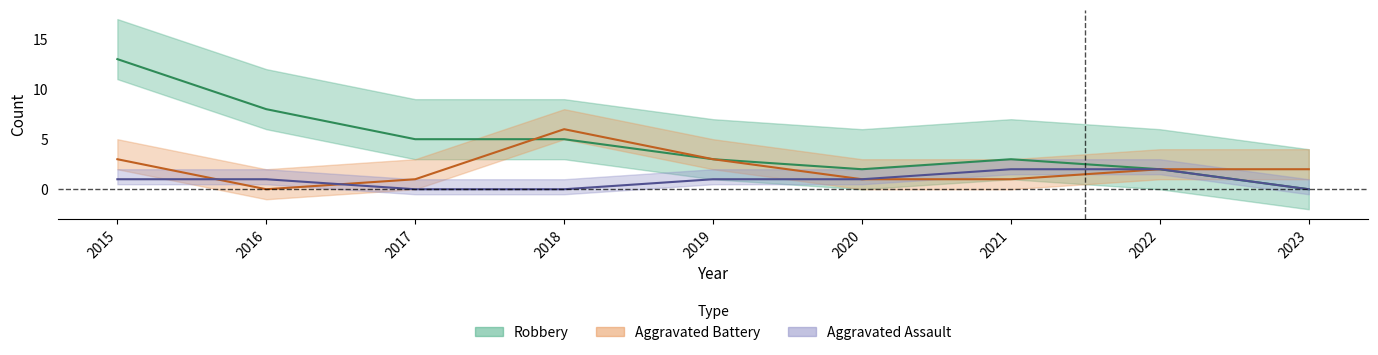

At which label does Aggravated Battery reach its peak?

2018